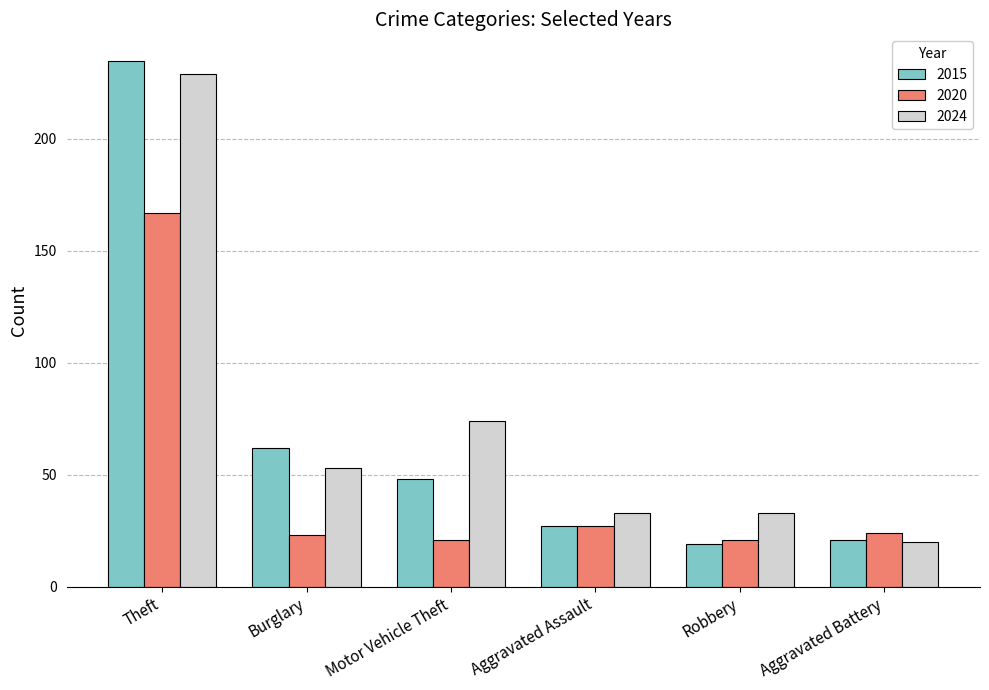

What is the sum of the 2015 values at Aggravated Assault and Motor Vehicle Theft?

75